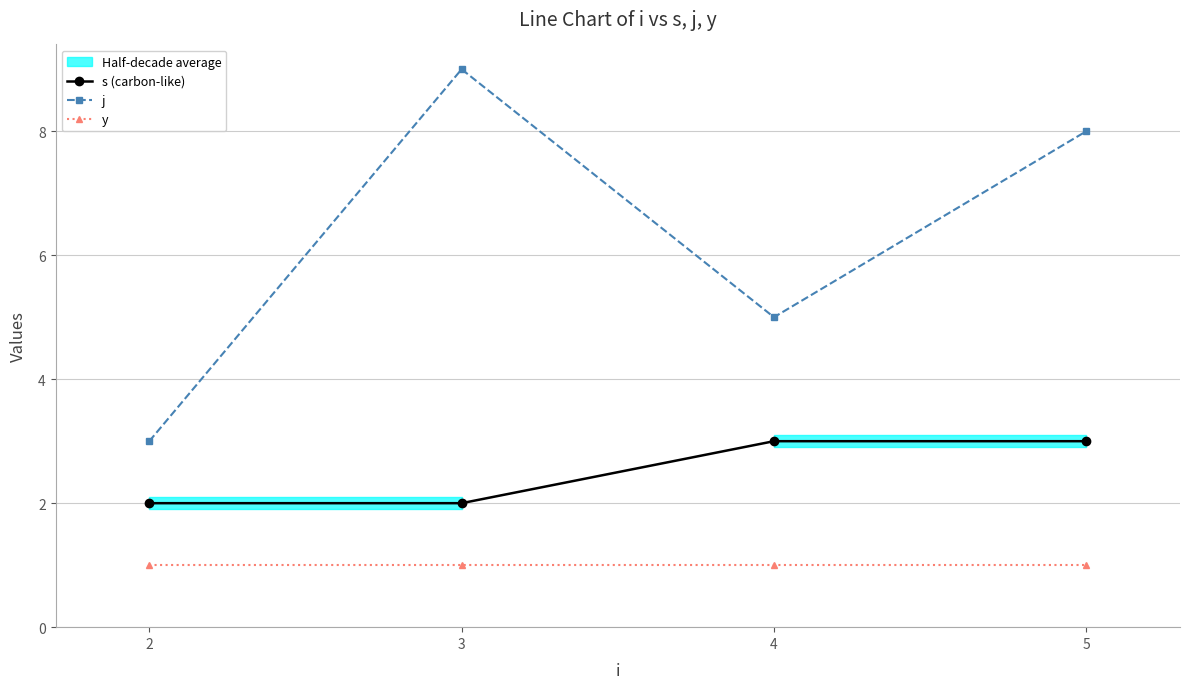

Rank the series by their maximum value, from highest to lowest.

j, s (carbon-like), y